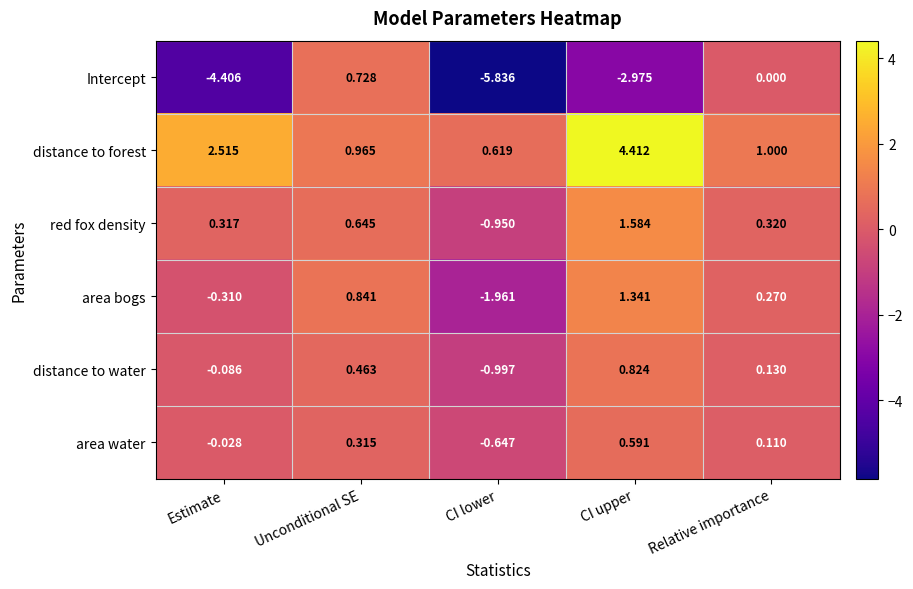

Where does the red fox density series first go above 0?

Estimate